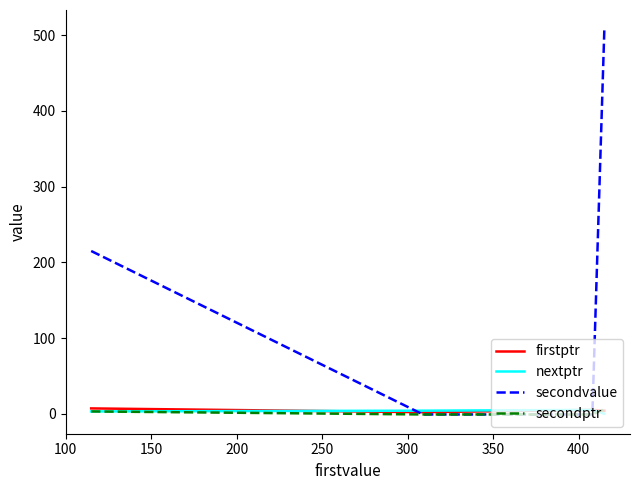

Does the chart have visible grid lines?

No